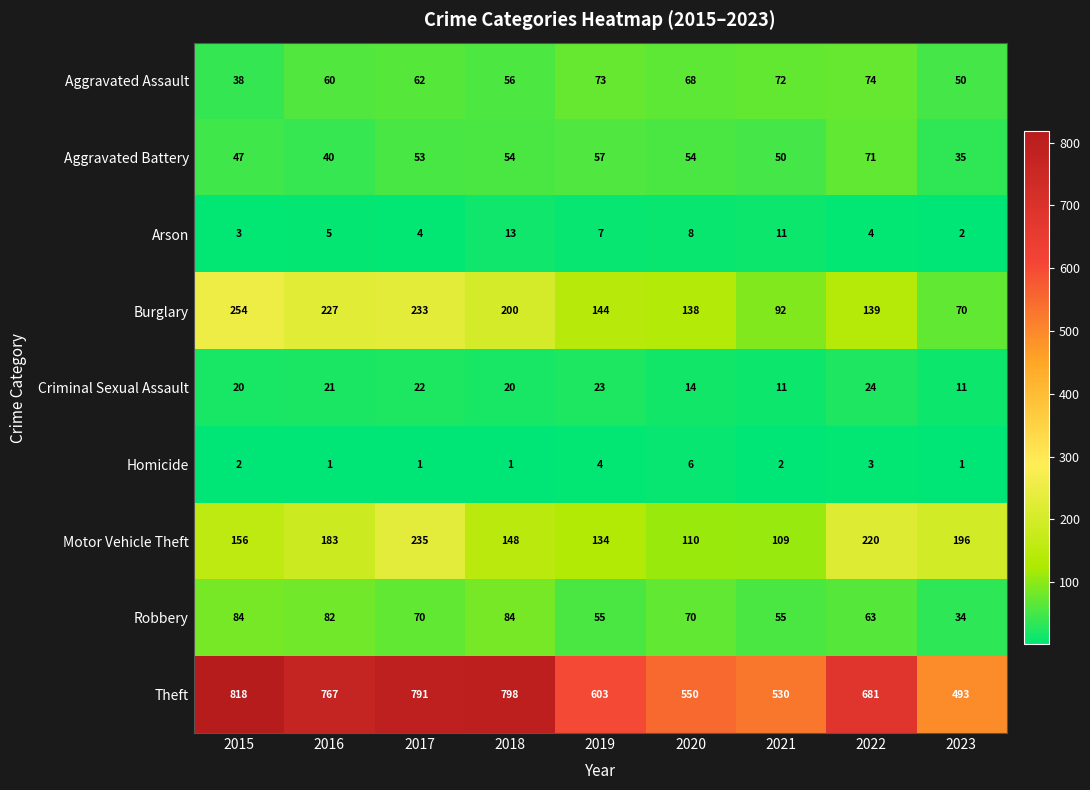

Between 2015 and 2019, which series saw the biggest shift?

Theft